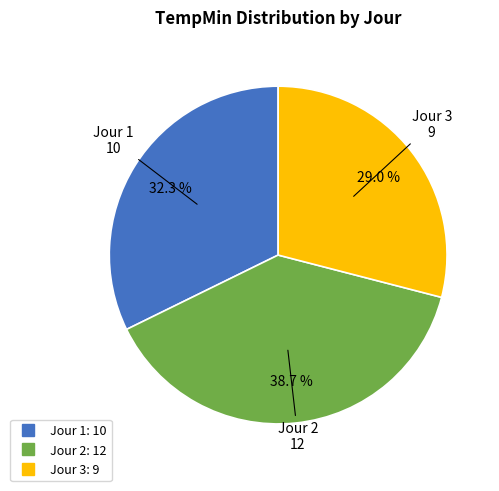

What is the ratio of the value at Jour 1 to the value at Jour 3?

1.1